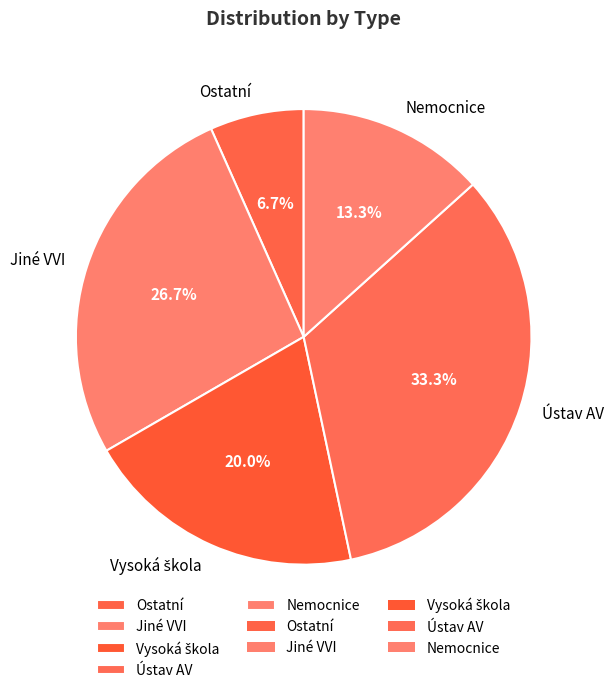

Is it true that Nemocnice is 25% of the pie?

False